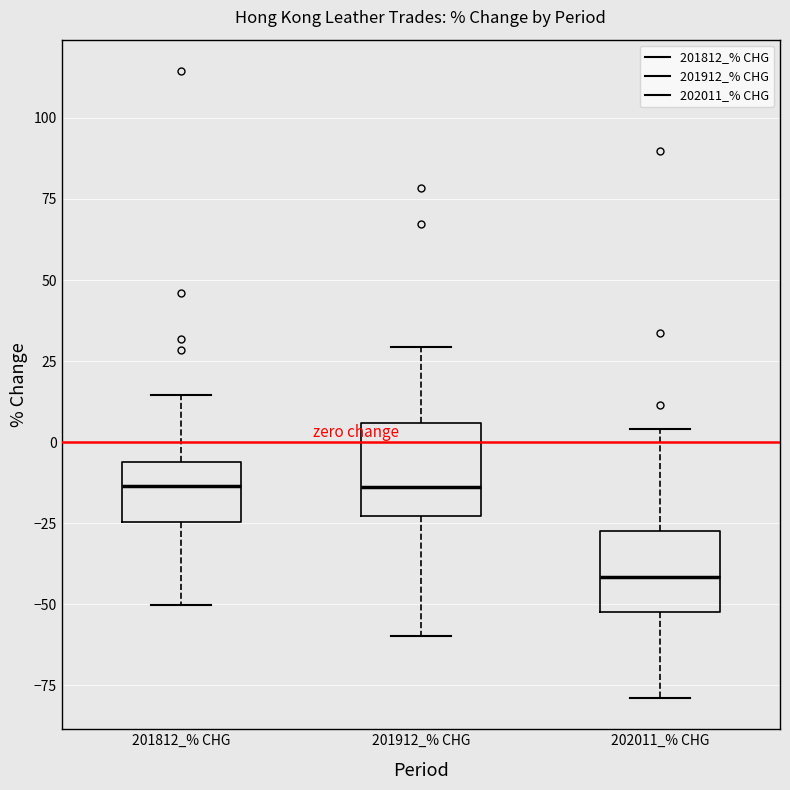

Reading left to right, transcribe this box plot: for each box, give where its median line is, the range the box spans, and where its two whiskers end, as read against the y-axis. The values are not printed on the chart, so give them approximately, as read against the axis.

201812_% CHG: median -15, box -25 to -5, whiskers -50 to 15
201912_% CHG: median -15, box -25 to 5, whiskers -60 to 30
202011_% CHG: median -40, box -50 to -25, whiskers -80 to 5